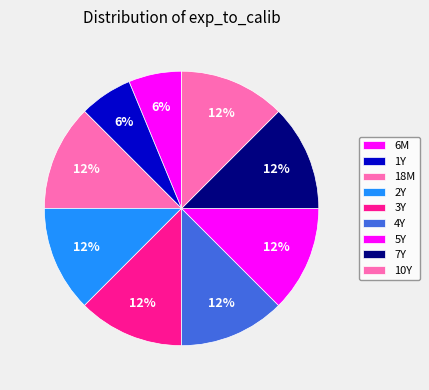

To the nearest percent, what portion does 6M represent?

6%